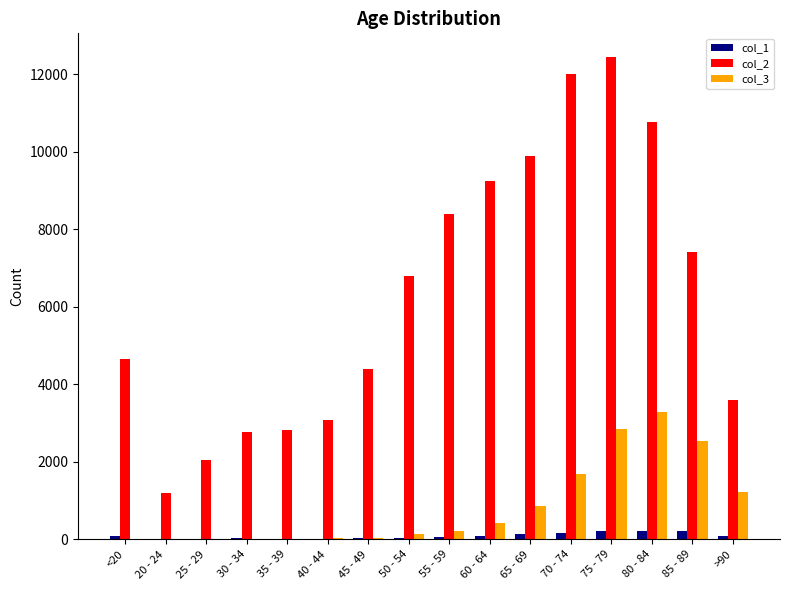

What is the total value across all series at 75 - 79?

15502